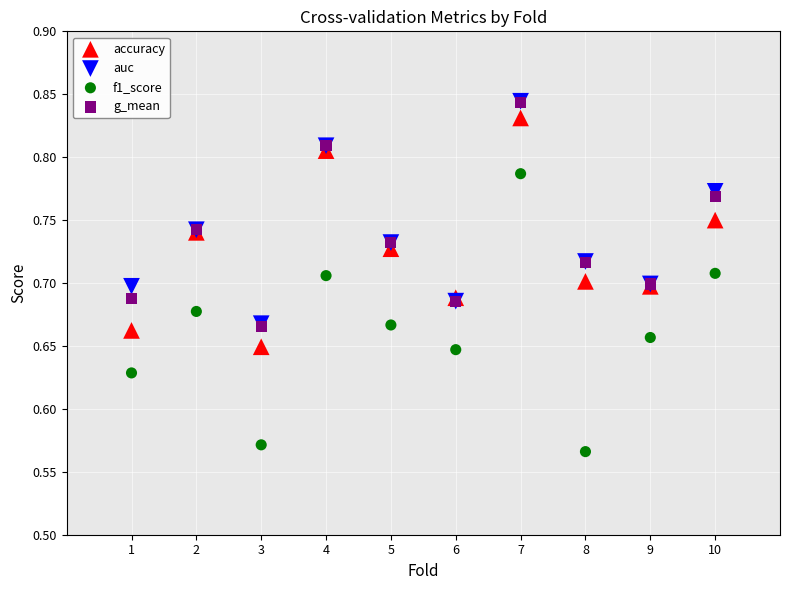

What are all the series names shown in the legend?

accuracy, auc, f1_score, g_mean